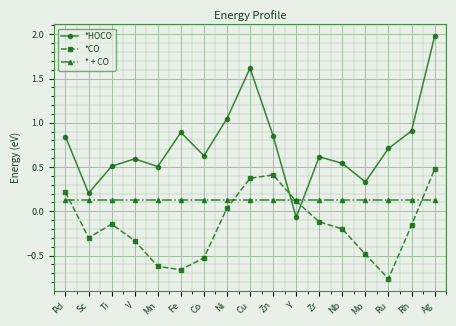

What is the difference between the second highest and minimum values in the *HOCO series?

1.7